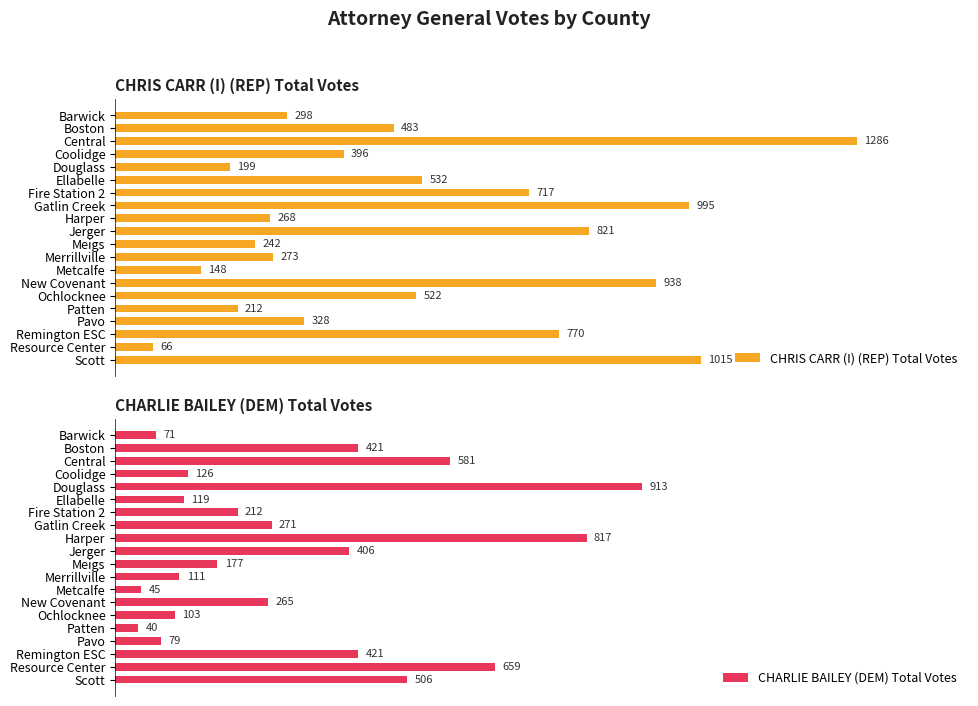

Rank the categories by CHRIS CARR (I) (REP) Total Votes value from highest to lowest.

Central, Scott, Gatlin Creek, New Covenant, Jerger, Remington ESC, Fire Station 2, Ellabelle, Ochlocknee, Boston, Coolidge, Pavo, Barwick, Merrillville, Harper, Meigs, Patten, Douglass, Metcalfe, Resource Center